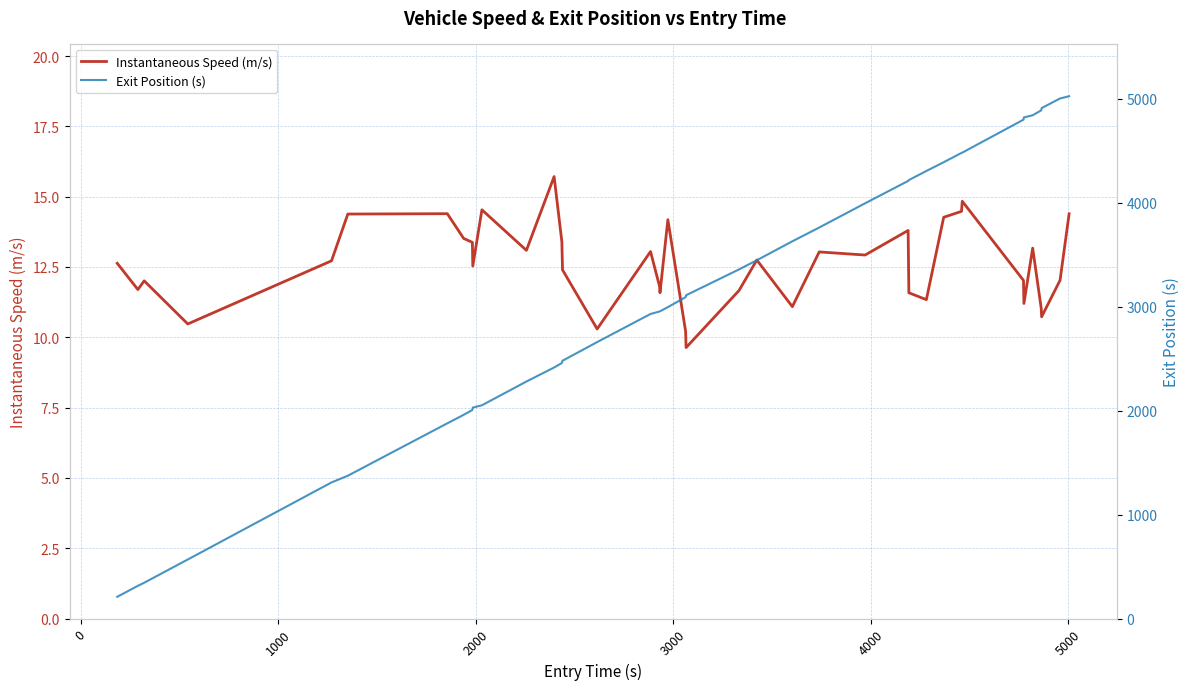

What is the minimum value for Instantaneous Speed (m/s)?

9.6